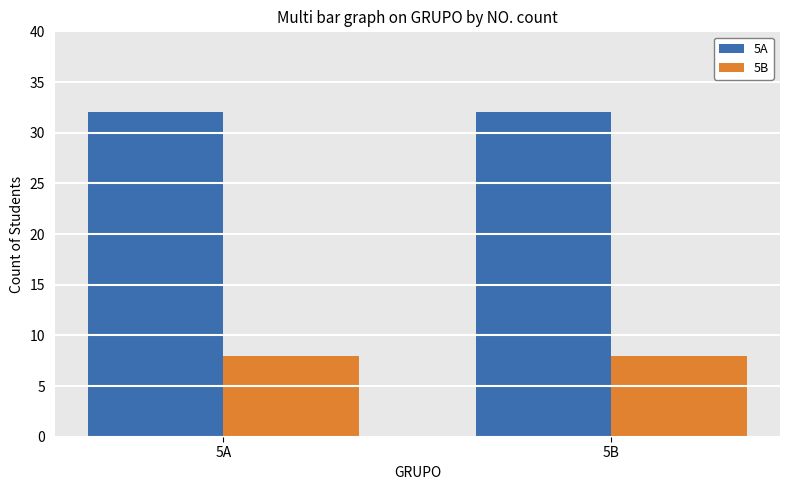

Reading right to left, transcribe all the data shown in this chart.

5A: 32	32
5B: 8	8